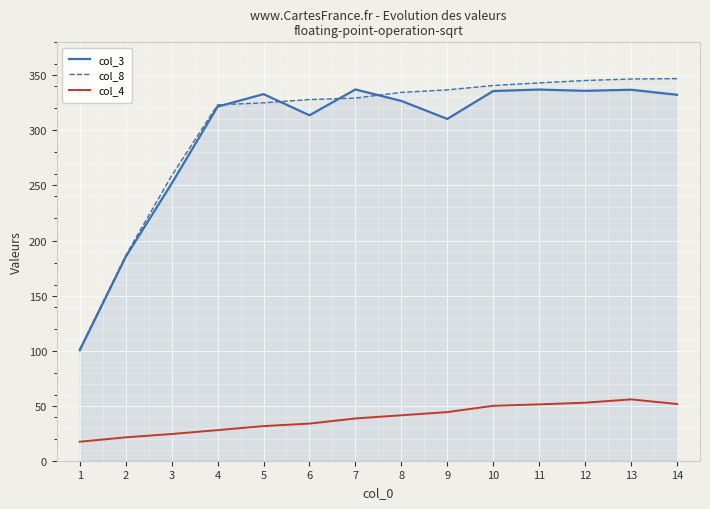

How many data points in col_8 are above 334?

7